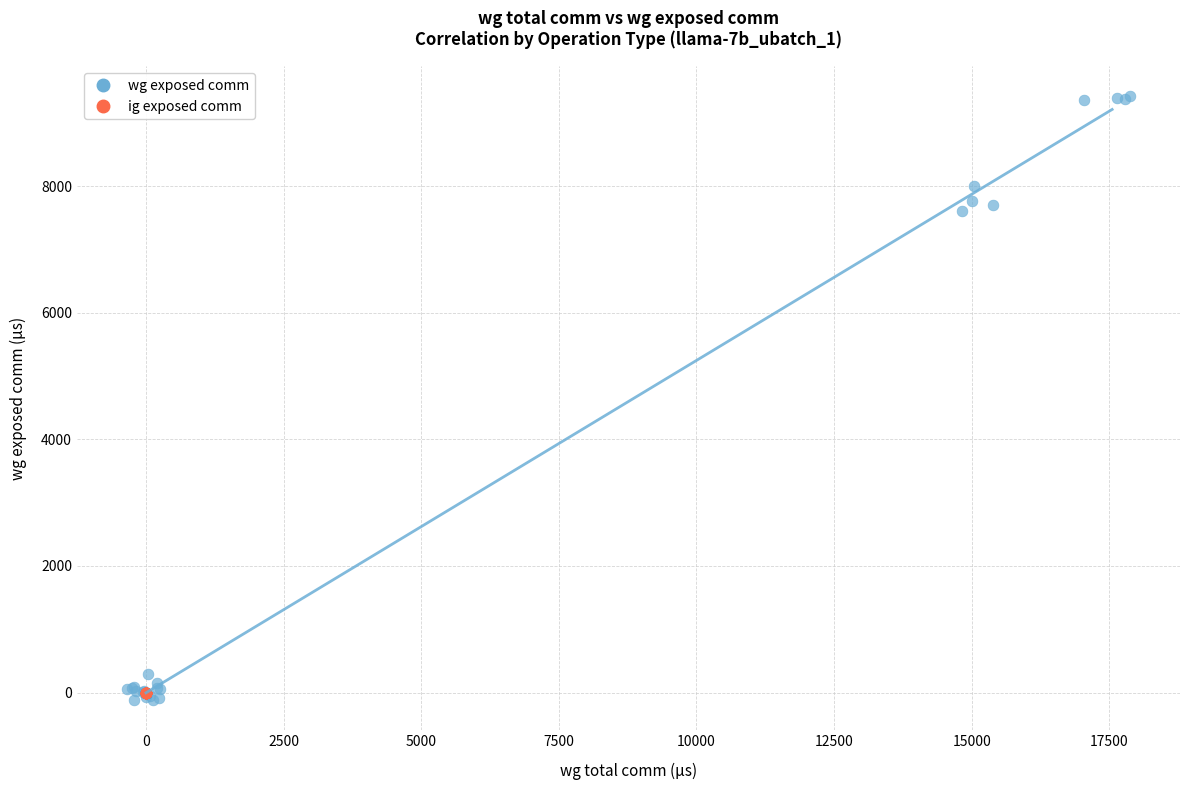

Which series reaches the maximum Y coordinate?

wg exposed comm